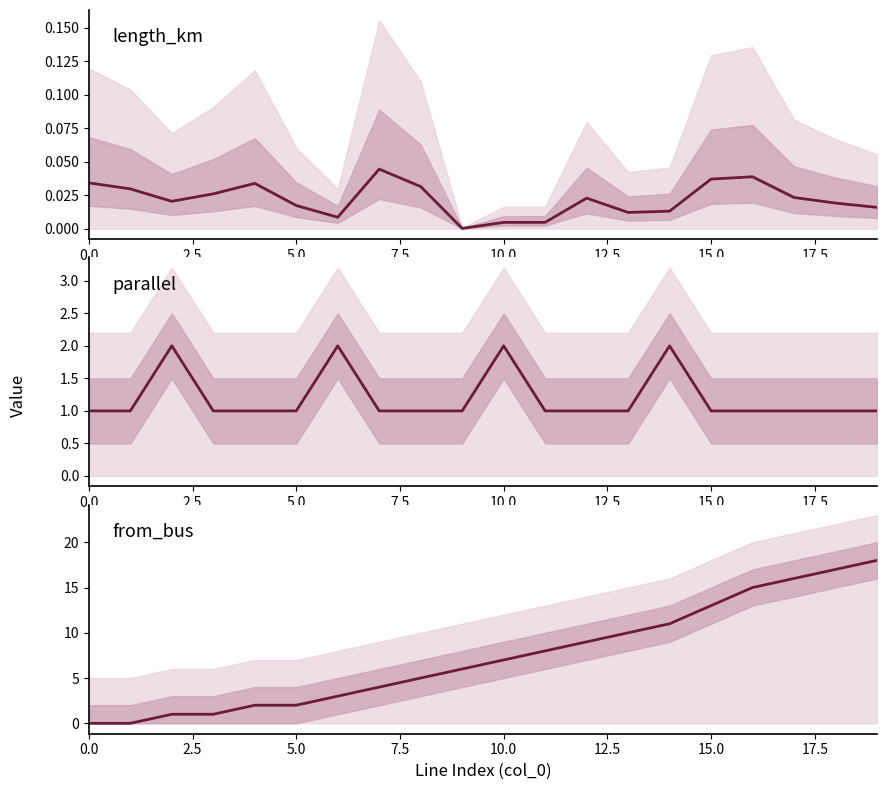

List the series in order of their overall mean, highest first.

from_bus, parallel, length_km